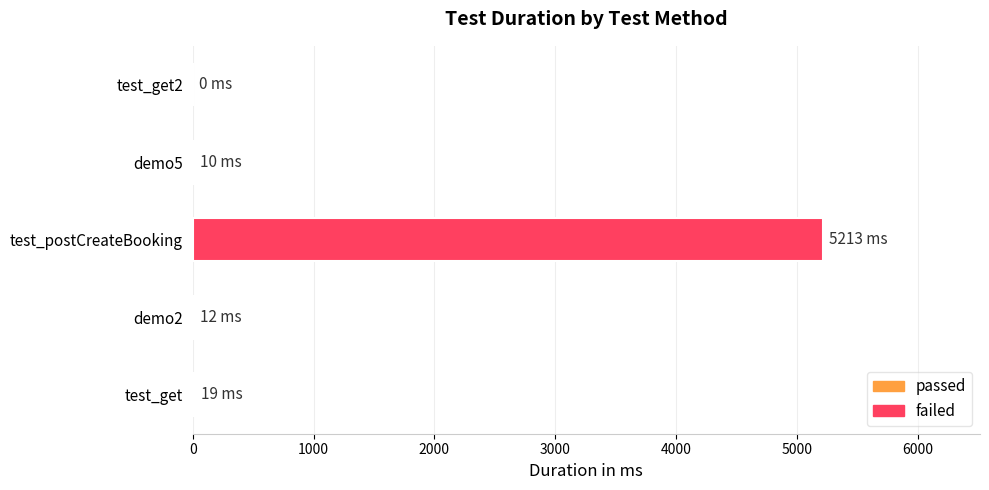

What is the sum of all values?

5254